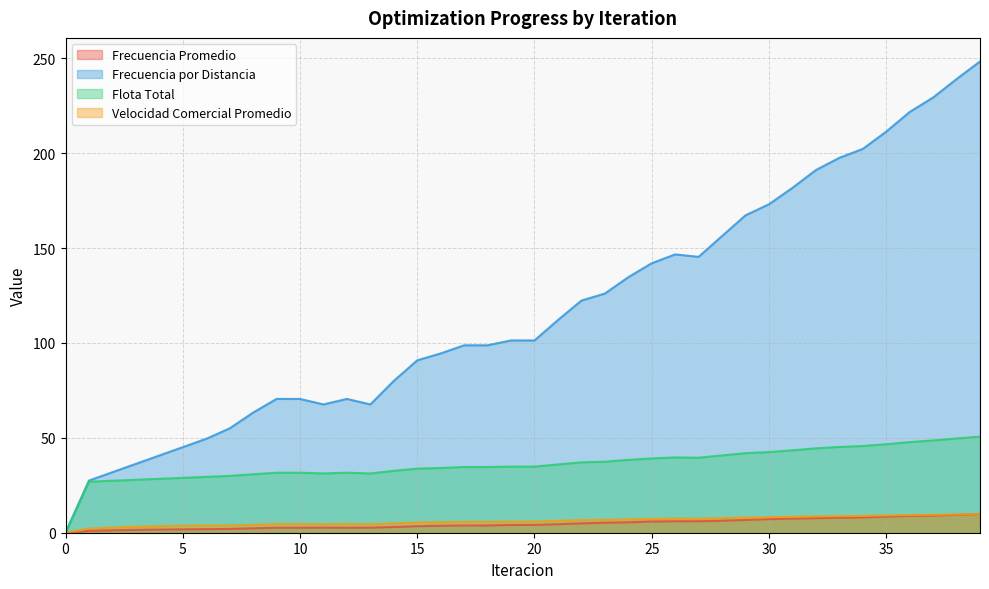

Reading left to right, extract all data points from this chart.

Frecuencia Promedio: 0.0	1.0	1.3	1.5	1.6	1.8	1.9	2.0	2.3	2.6	2.6	2.7	2.6	2.7	3.0	3.4	3.7	3.8	3.8	4.1	4.1	4.5	4.9	5.3	5.5	5.9	6.0	6.0	6.3	6.7	7.1	7.4	7.7	7.9	8.1	8.5	8.9	9.0	9.4	9.9
Frecuencia por Distancia: 0.0	27.5	31.9	36.3	40.7	45.1	49.5	55.0	63.3	70.5	70.5	67.6	70.5	67.6	80.0	90.9	94.5	98.8	98.8	101.4	101.4	112.1	122.4	126.1	134.7	142.0	146.7	145.4	156.4	167.3	173.1	181.8	191.1	197.6	202.3	211.4	221.8	229.4	239.1	248.4
Flota Total: 0.0	26.9	27.4	27.9	28.4	28.9	29.4	30.0	30.8	31.6	31.6	31.3	31.6	31.3	32.6	33.8	34.1	34.6	34.6	34.8	34.8	36.0	37.1	37.4	38.4	39.2	39.7	39.5	40.8	41.9	42.5	43.4	44.5	45.2	45.7	46.7	47.8	48.6	49.7	50.6
Velocidad Comercial Promedio: 0.0	2.2	2.7	3.1	3.4	3.7	3.9	3.9	4.2	4.6	4.6	4.5	4.6	4.5	5.0	5.4	5.6	5.8	5.8	5.9	5.9	6.3	6.6	6.8	7.1	7.3	7.5	7.4	7.7	8.0	8.2	8.4	8.6	8.8	8.9	9.1	9.3	9.4	9.6	9.8